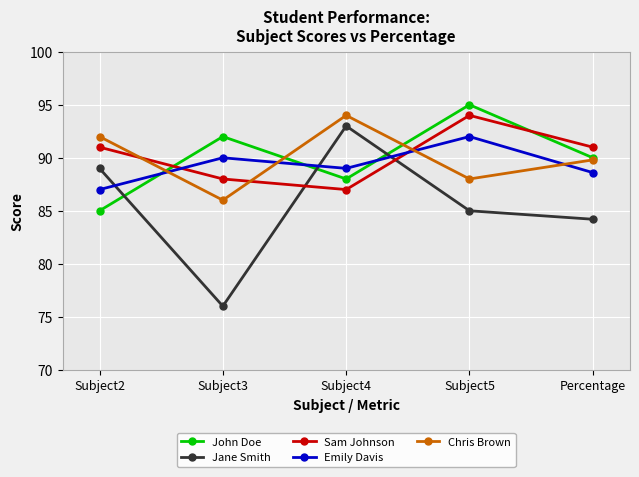

At which label does Sam Johnson reach its peak?

Subject5